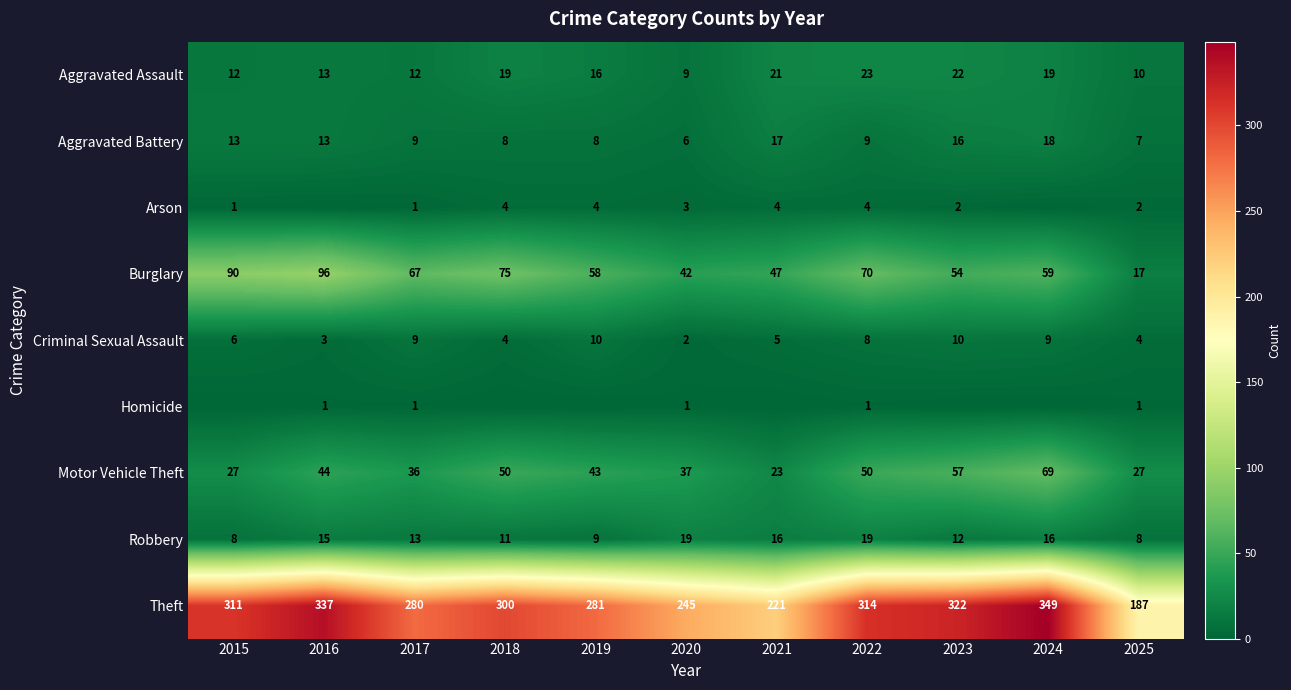

What is the spread (max minus min) of values at 2022?

313